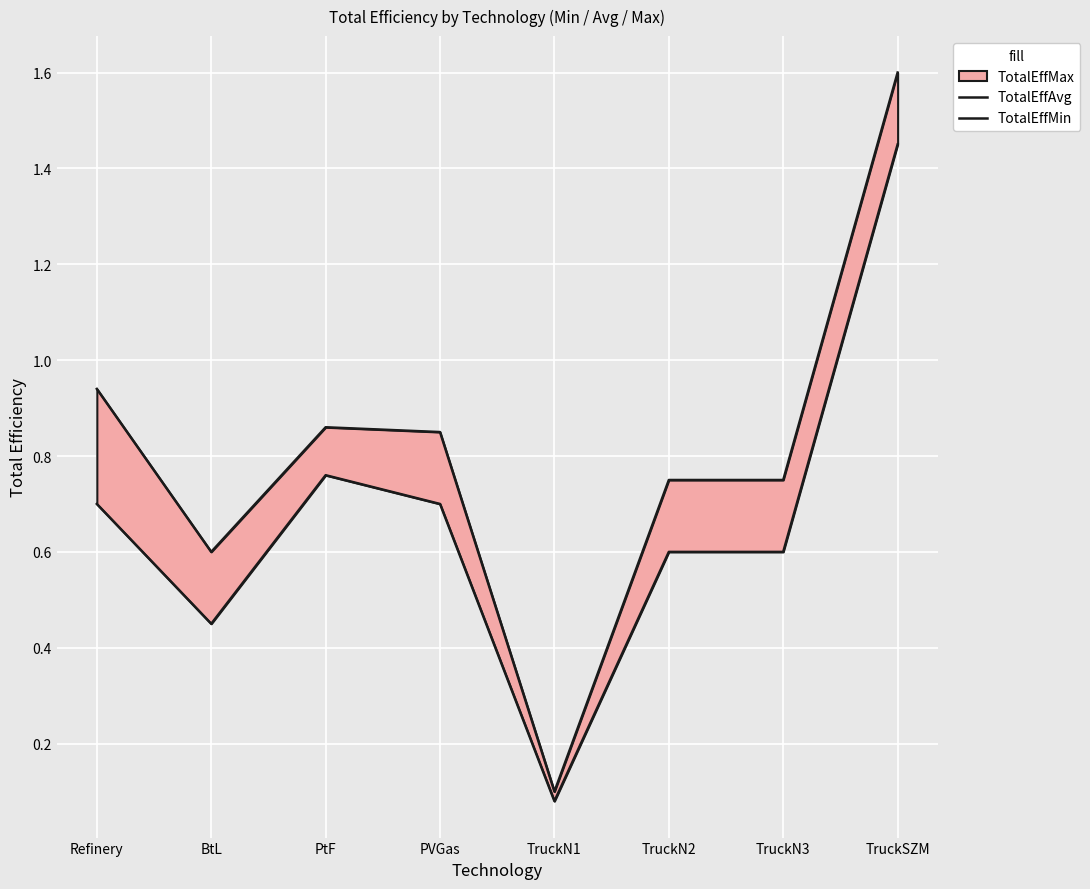

What is the difference between the maximum and minimum values in the TotalEffMin series?

1.4